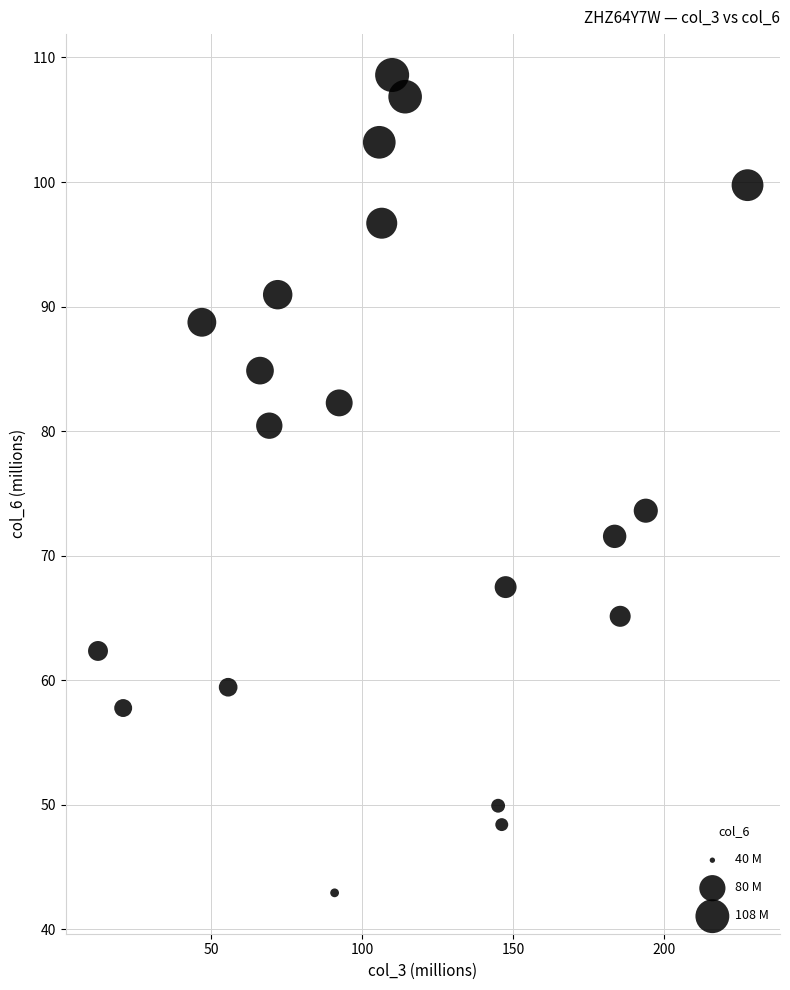

What is the range of Y values (max minus min)?

65.7